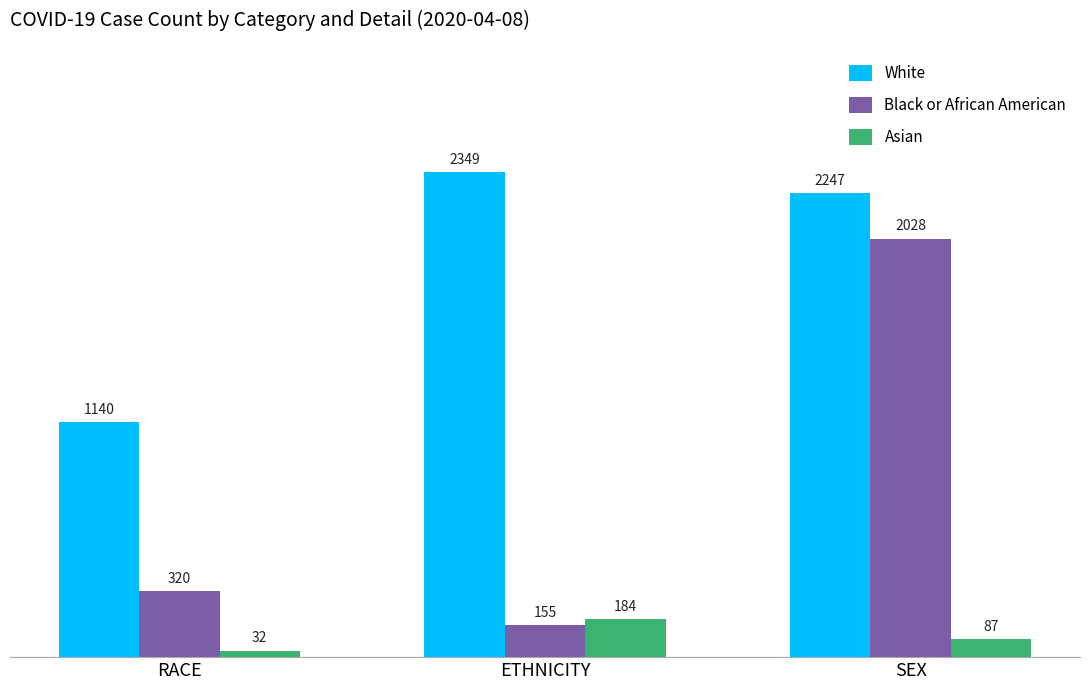

Rank the series by their maximum value, from highest to lowest.

White, Black or African American, Asian